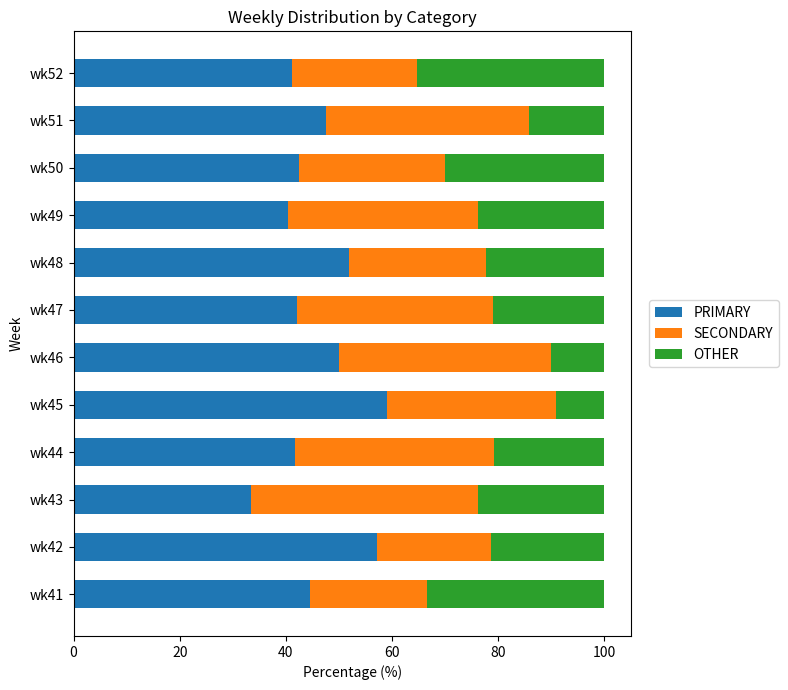

How many categories are shown in the chart?

12